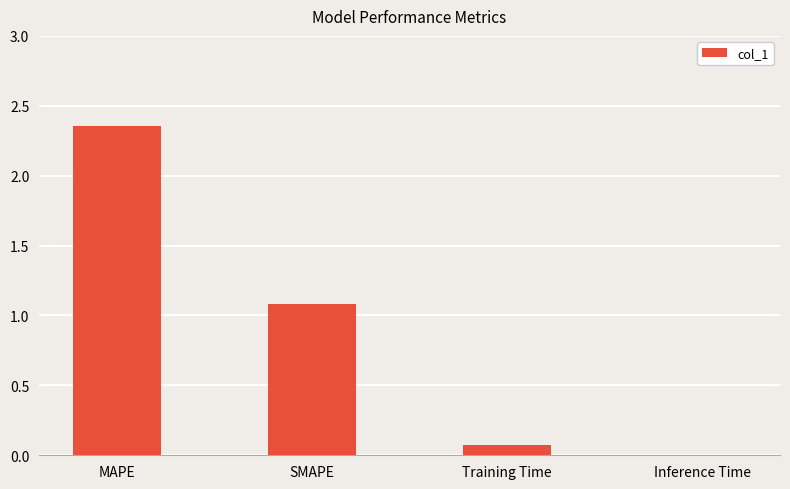

Is it true that the value at SMAPE is 1.1?

True